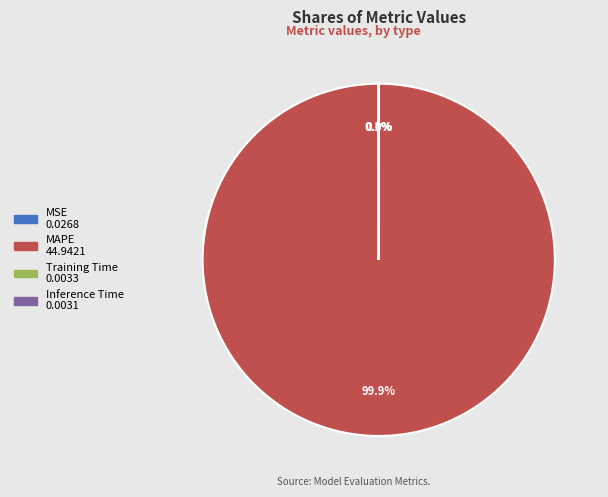

Which slice is the largest?

MAPE